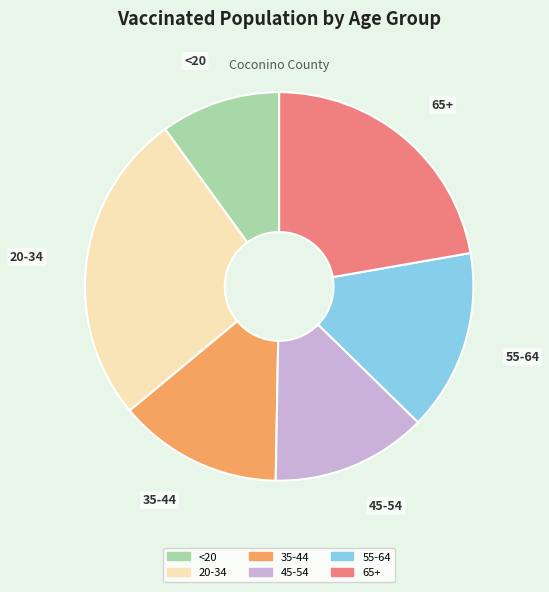

Combined, do 20-34 and <20 account for over 50%?

No